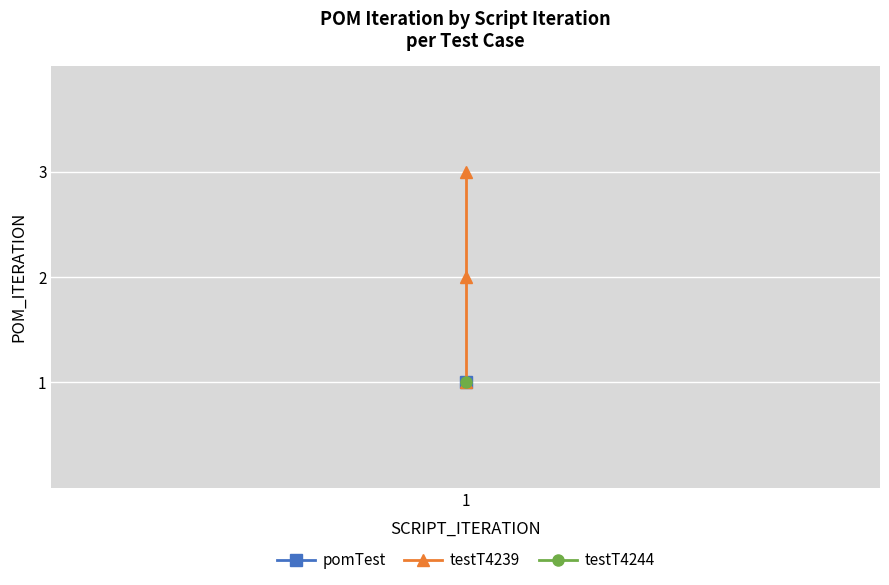

Is this an area chart (filled region under the line)?

No